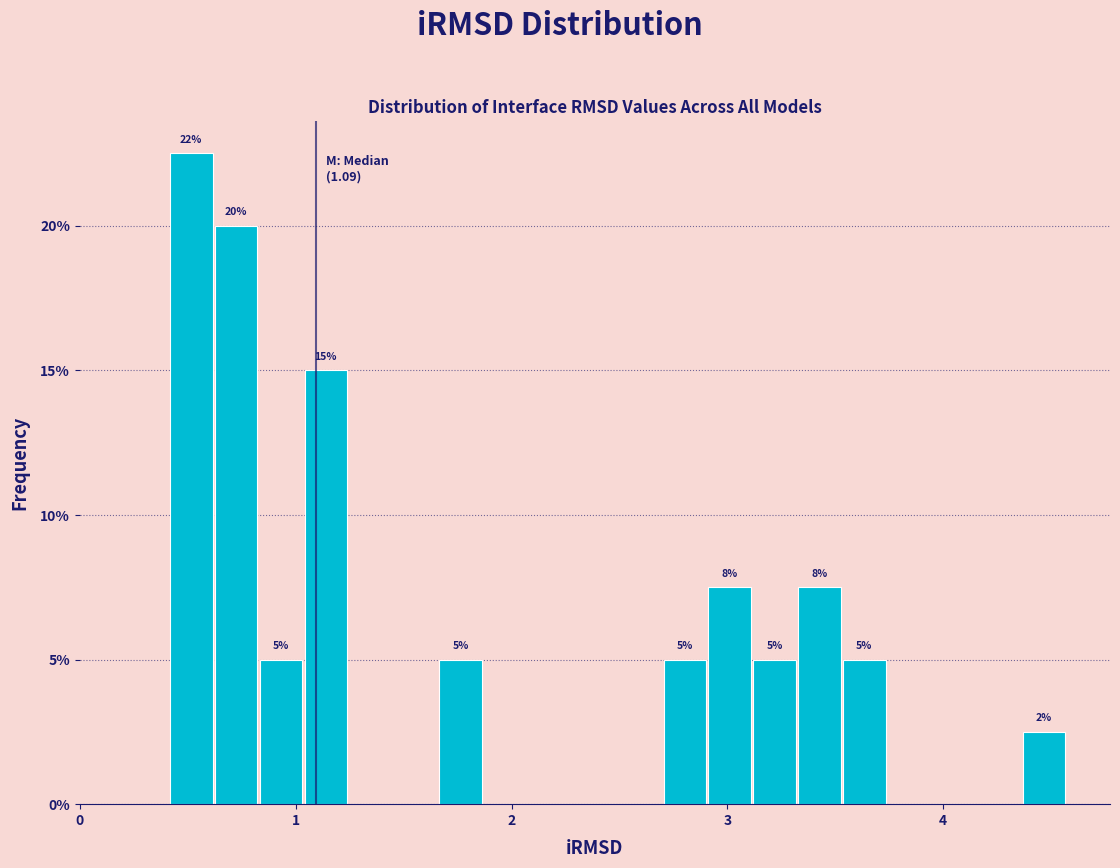

Around what value on the x-axis is the tallest bar? Give the approximate position of its centre, as read against the axis.

0.5